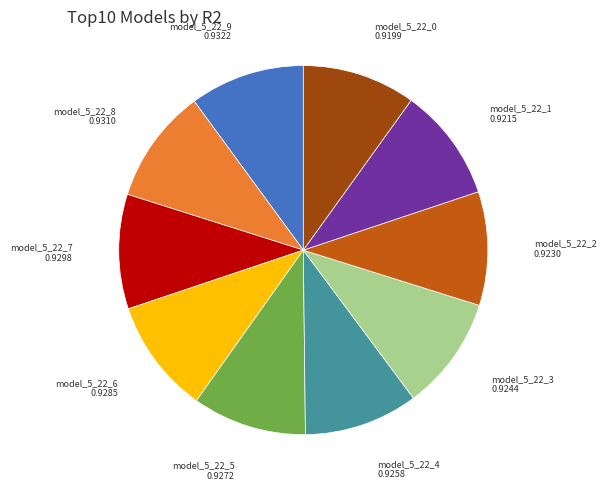

Is it true that model_5_22_3 is 1% of the pie?

False